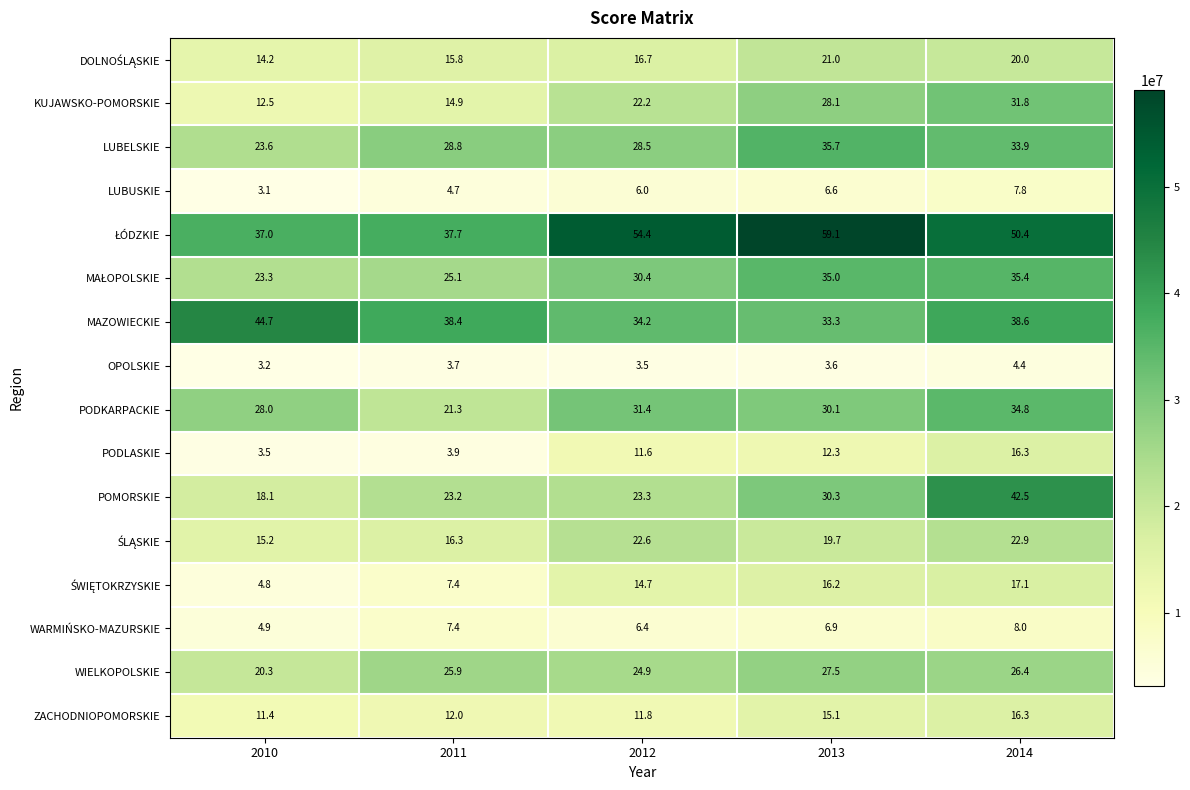

Which series has the widest spread of values?

POMORSKIE